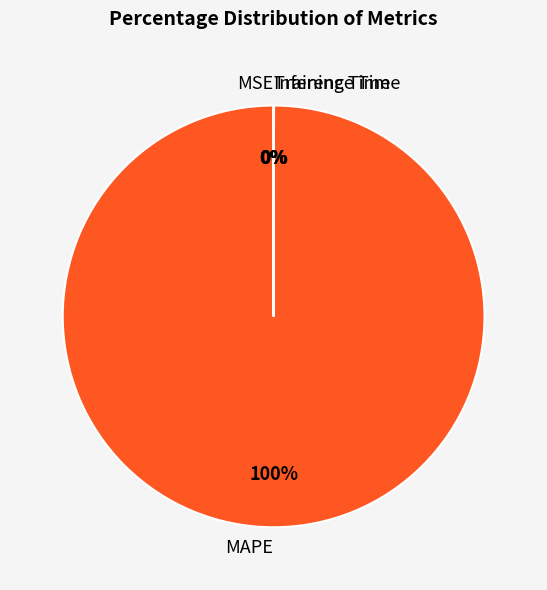

Which slice represents more than half of the pie?

MAPE